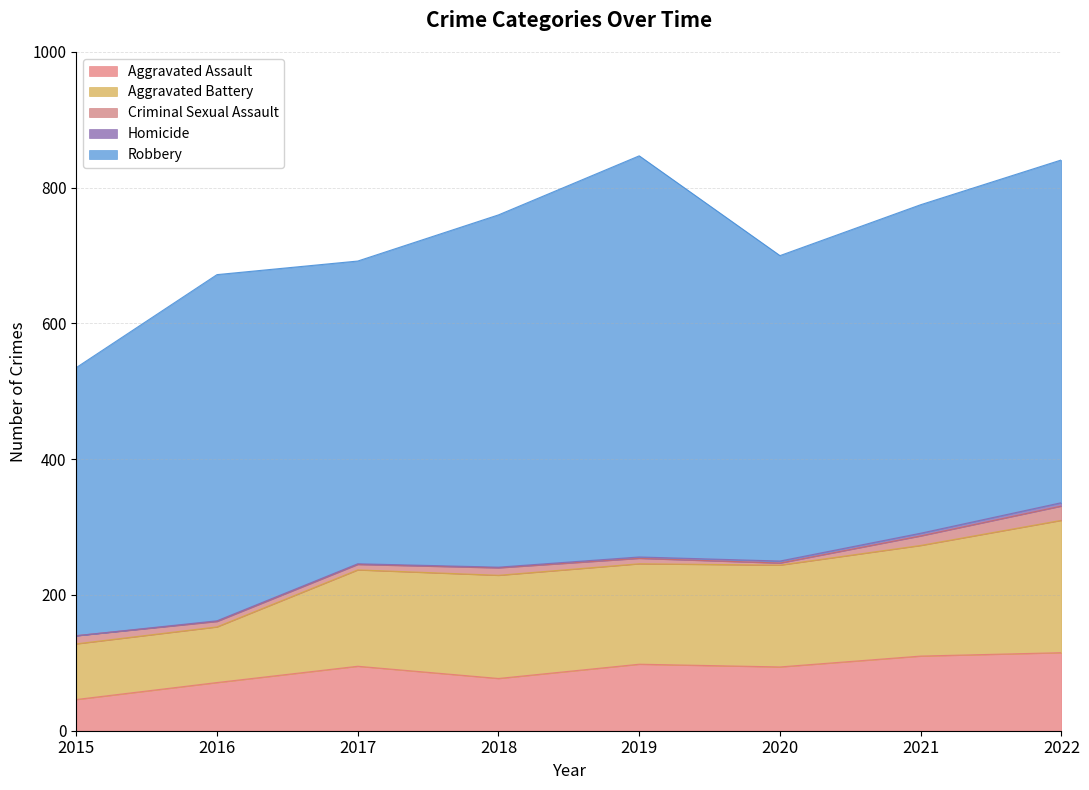

At which category does the chart reach its minimum across all series?

2015